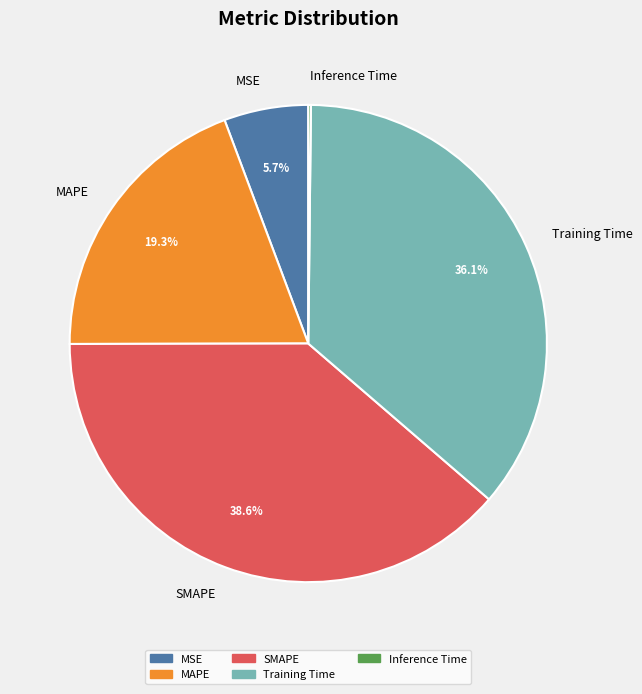

To the nearest percent, what percentage of the pie is MAPE?

19%